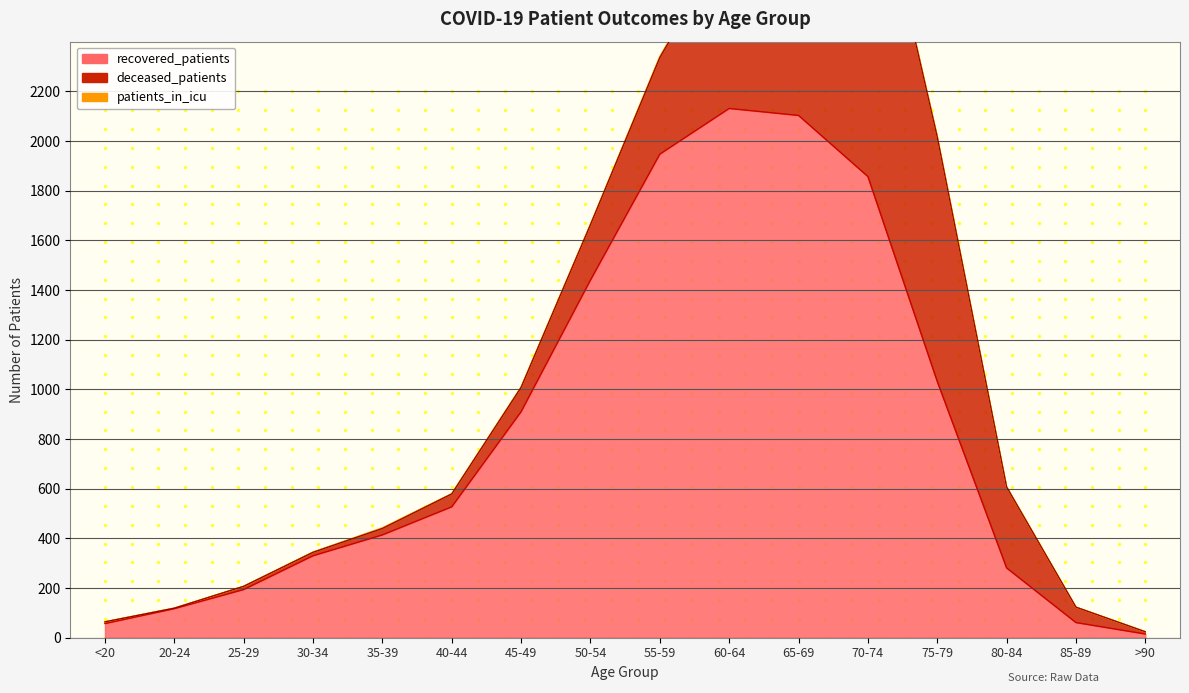

True or false: deceased_patients and patients_in_icu intersect in this chart.

False